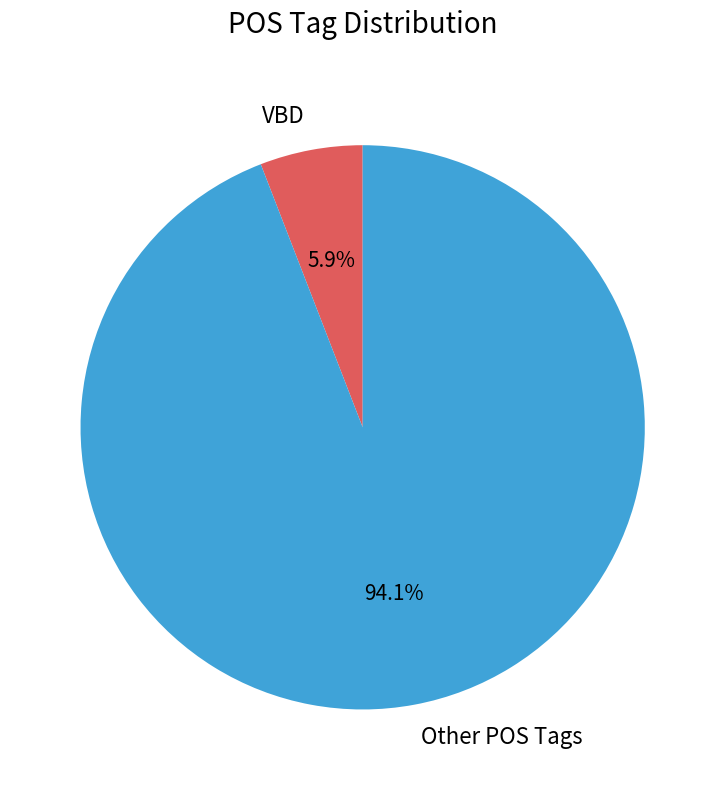

Which has a higher value, VBD or Other POS Tags?

Other POS Tags